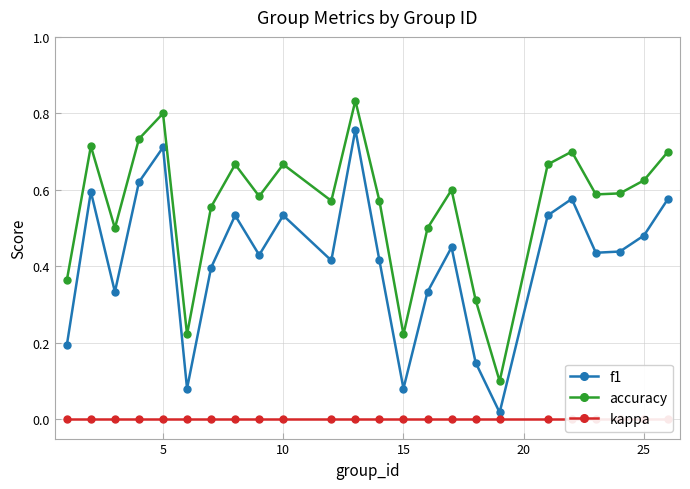

Reading left to right, what are all the values shown in this chart?

f1: 0.2	0.6	0.3	0.6	0.7	0.1	0.4	0.5	0.4	0.5	0.4	0.8	0.4	0.1	0.3	0.5	0.1	0.0	0.5	0.6	0.4	0.4	0.5	0.6
accuracy: 0.4	0.7	0.5	0.7	0.8	0.2	0.6	0.7	0.6	0.7	0.6	0.8	0.6	0.2	0.5	0.6	0.3	0.1	0.7	0.7	0.6	0.6	0.6	0.7
kappa: 0.0	0.0	0.0	0.0	0.0	0.0	0.0	0.0	0.0	0.0	0.0	0.0	0.0	0.0	0.0	0.0	0.0	0.0	0.0	0.0	0.0	0.0	0.0	0.0